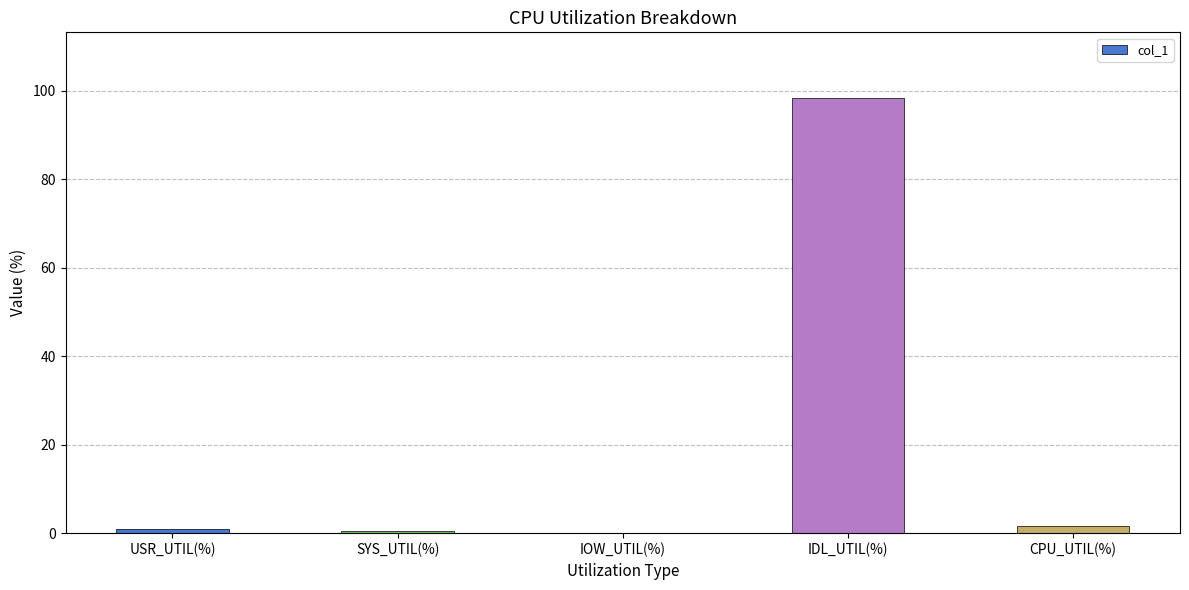

What is the greatest value displayed?

98.4